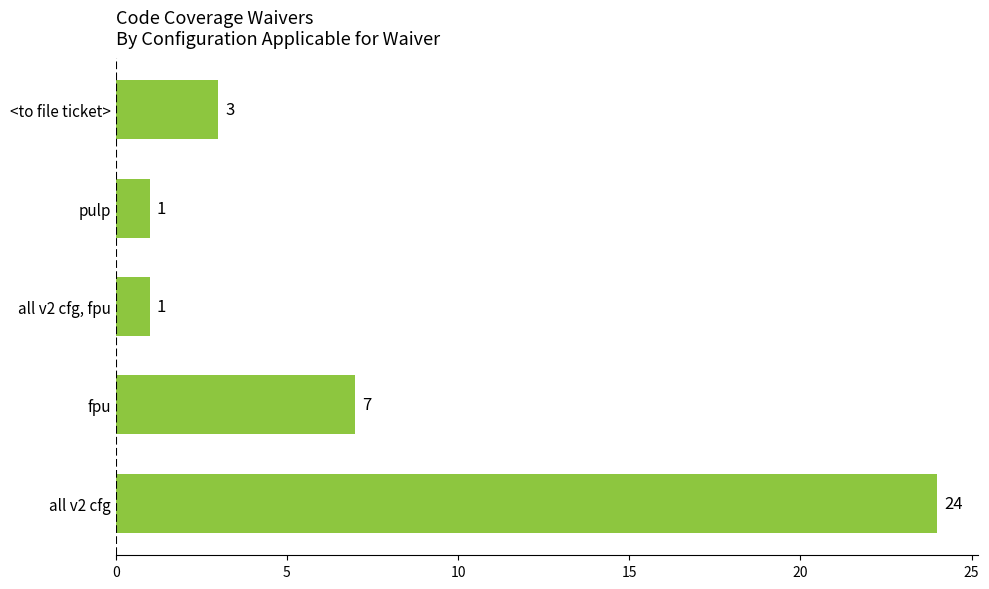

What is the sum of all values?

36